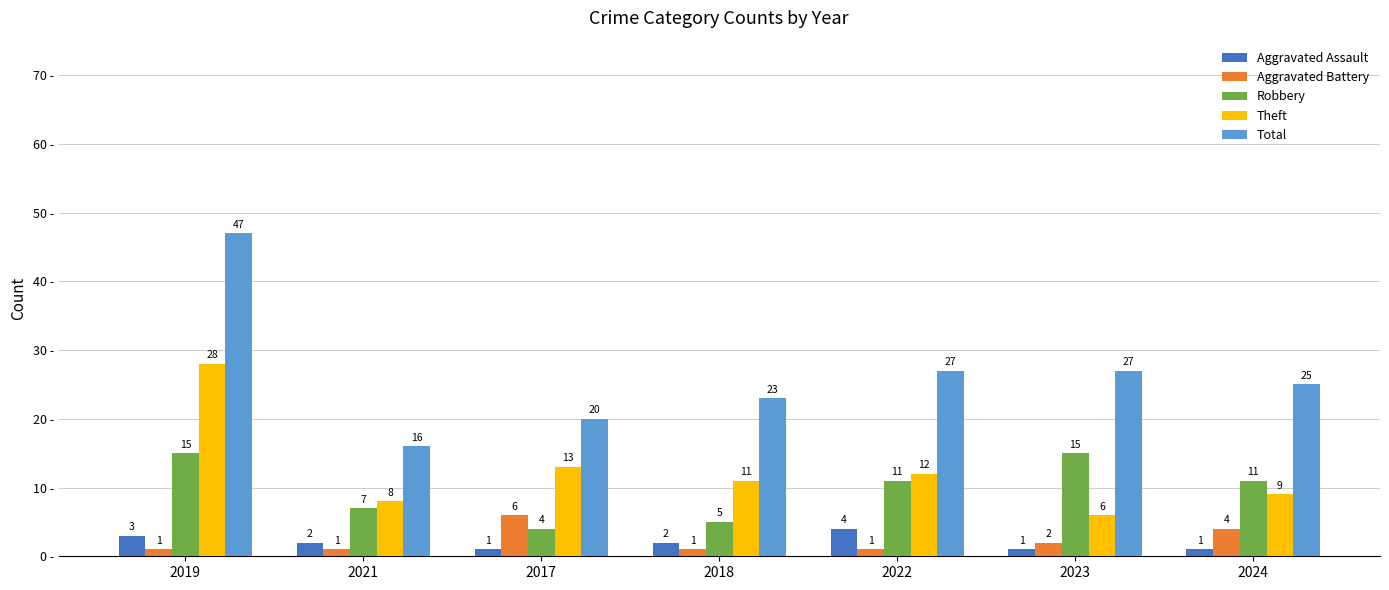

What are all the series names shown in the legend?

Aggravated Assault, Aggravated Battery, Robbery, Theft, Total